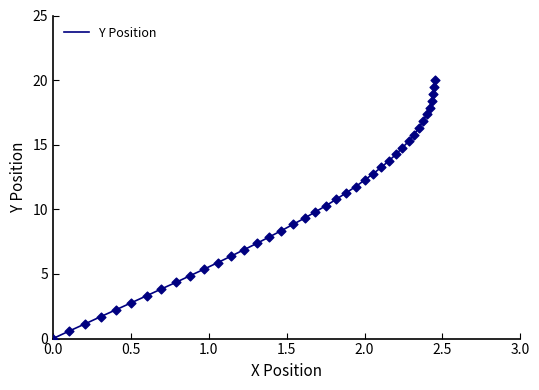

What is the greatest value displayed?

20.0